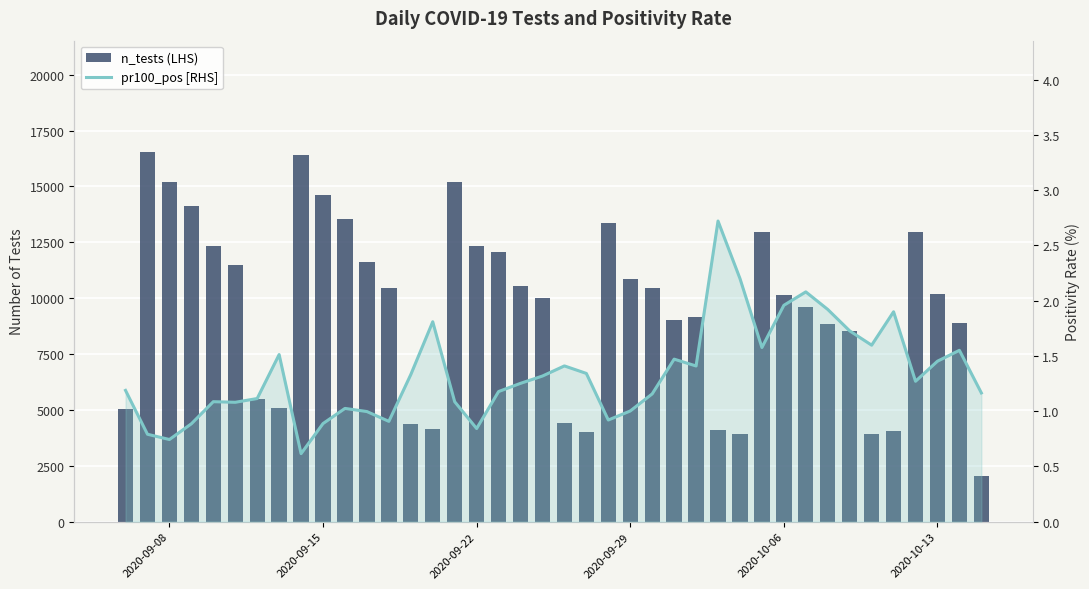

What is the sum of all pr100_pos [RHS] values?

53.5